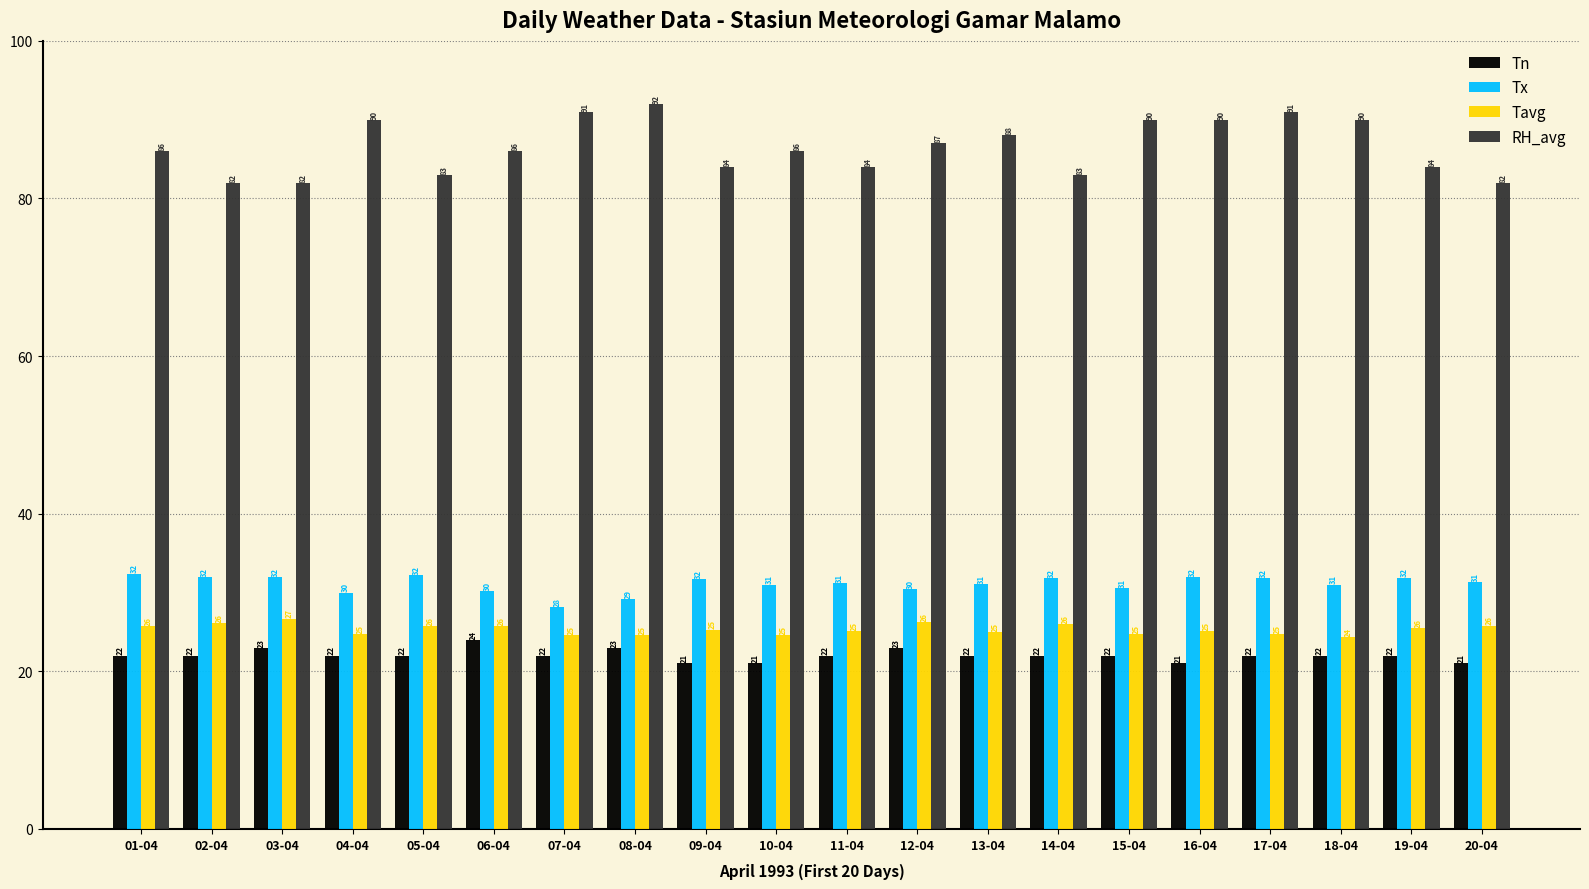

Count the number of categories in the chart.

20